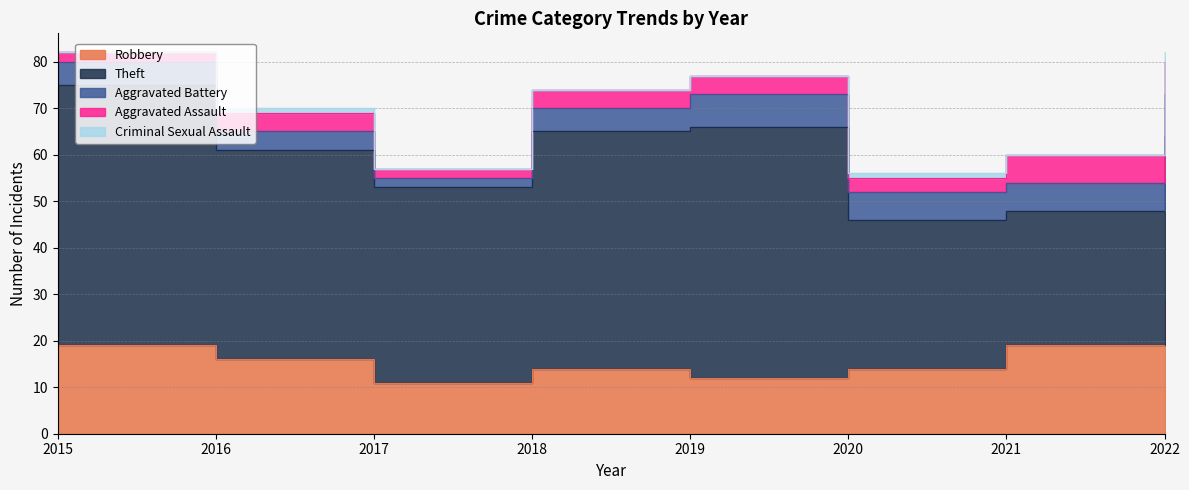

List the labels in order of Criminal Sexual Assault value, largest first.

2022, 2016, 2020, 2015, 2017, 2018, 2019, 2021